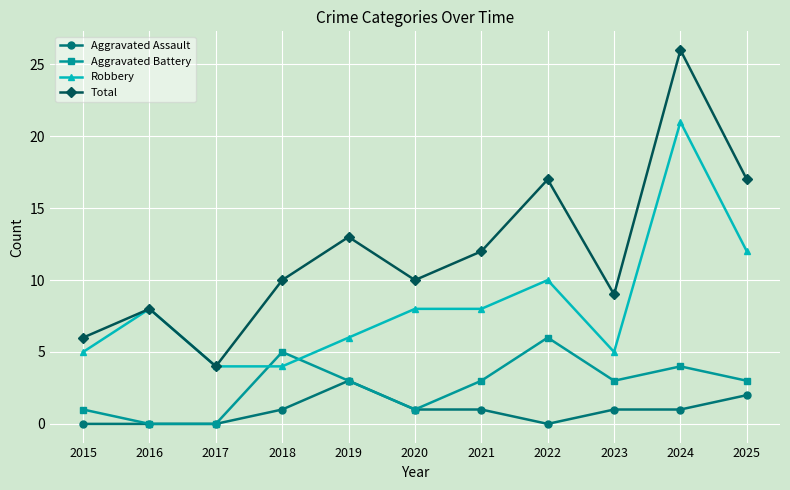

Rank the series by their maximum value, from lowest to highest.

Aggravated Assault, Aggravated Battery, Robbery, Total